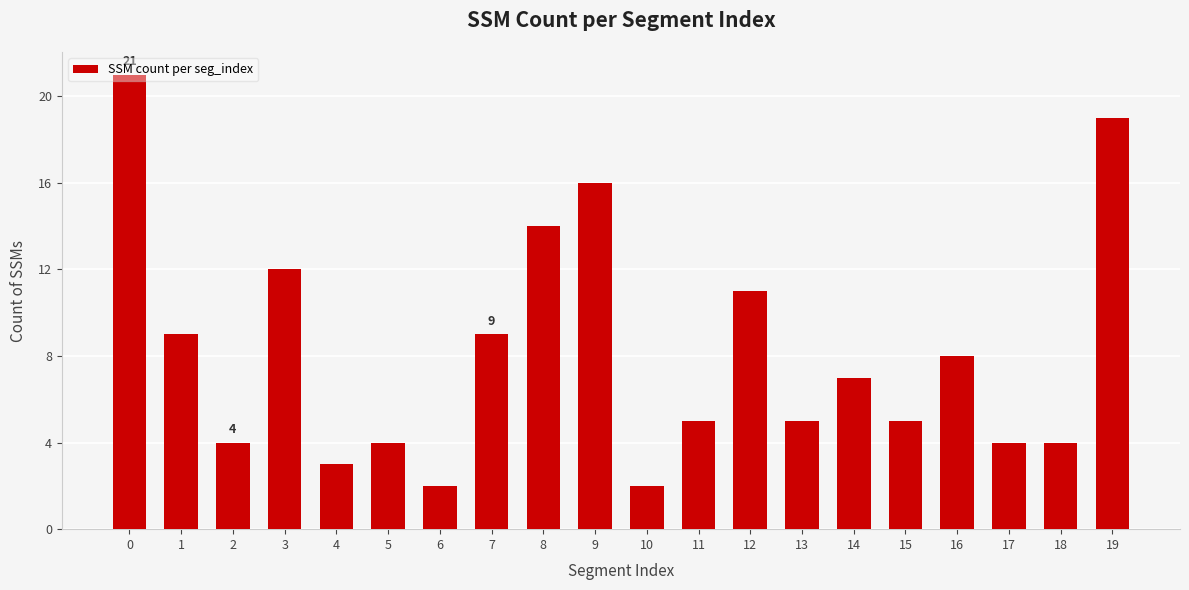

How many distinct data groups are displayed?

1